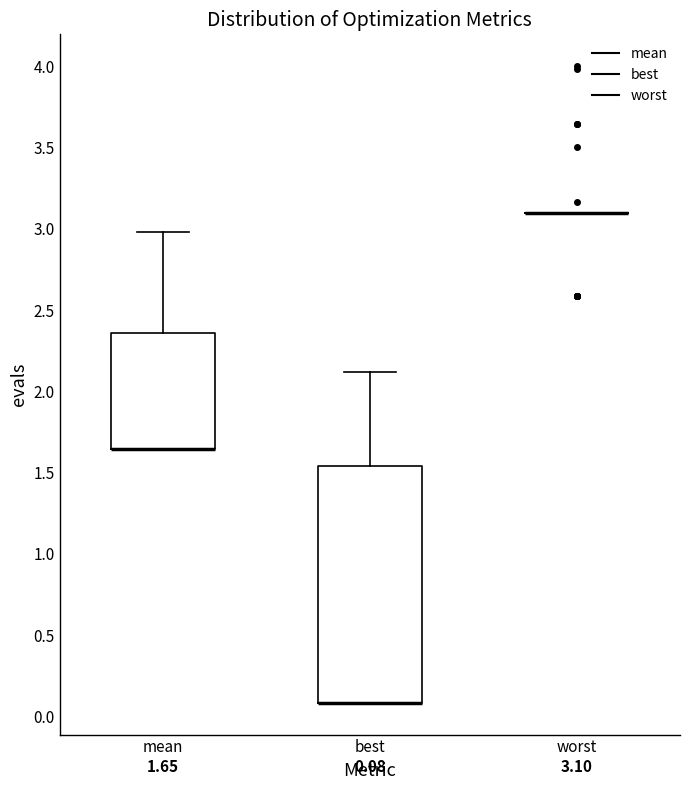

Comparing the boxes themselves (not the whiskers), which one is the tallest?

best